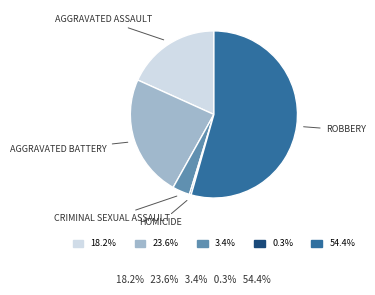

How many segments does this pie chart have?

5